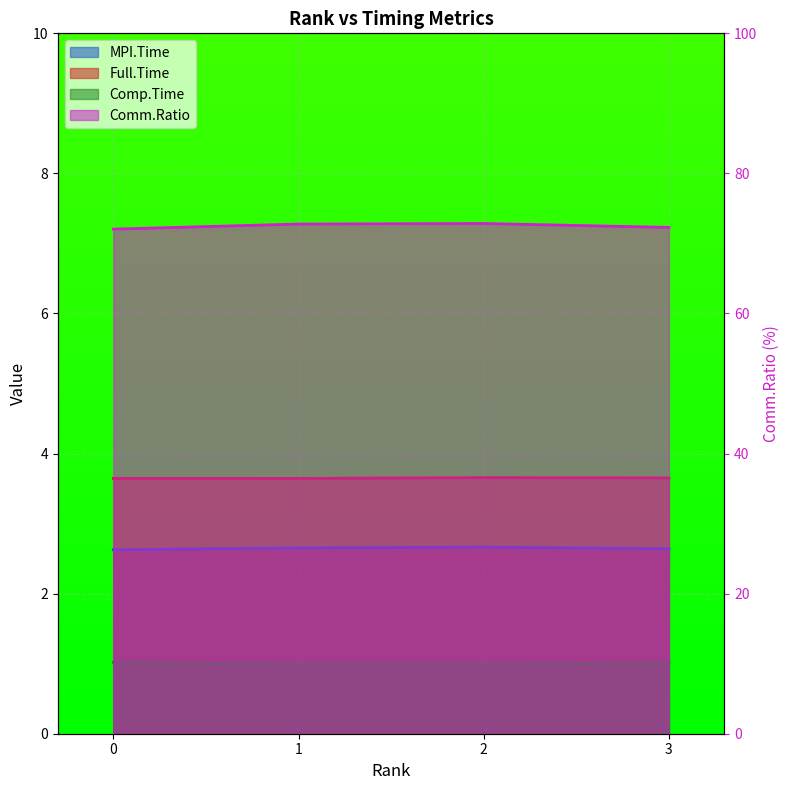

True or false: Comp.Time and Full.Time intersect in this chart.

False